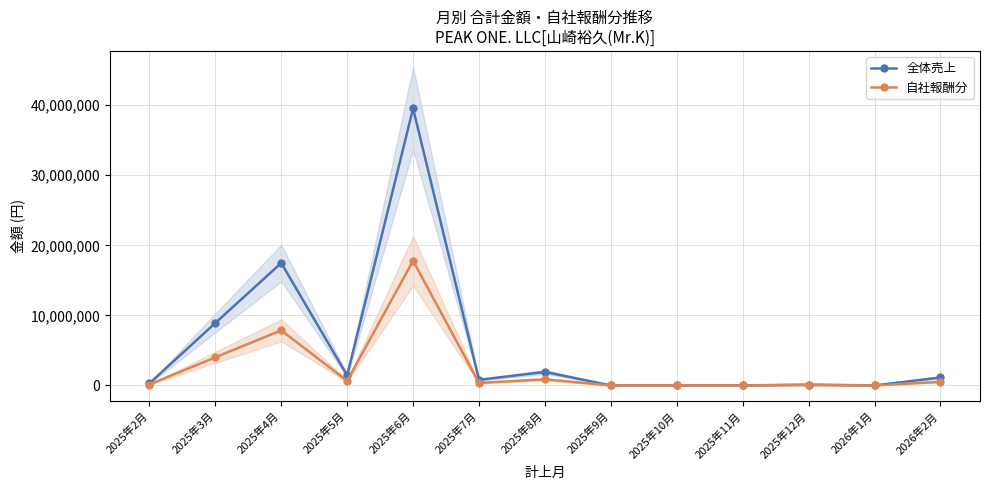

Rank the series at 2025年7月 from highest to lowest value.

全体売上, 自社報酬分